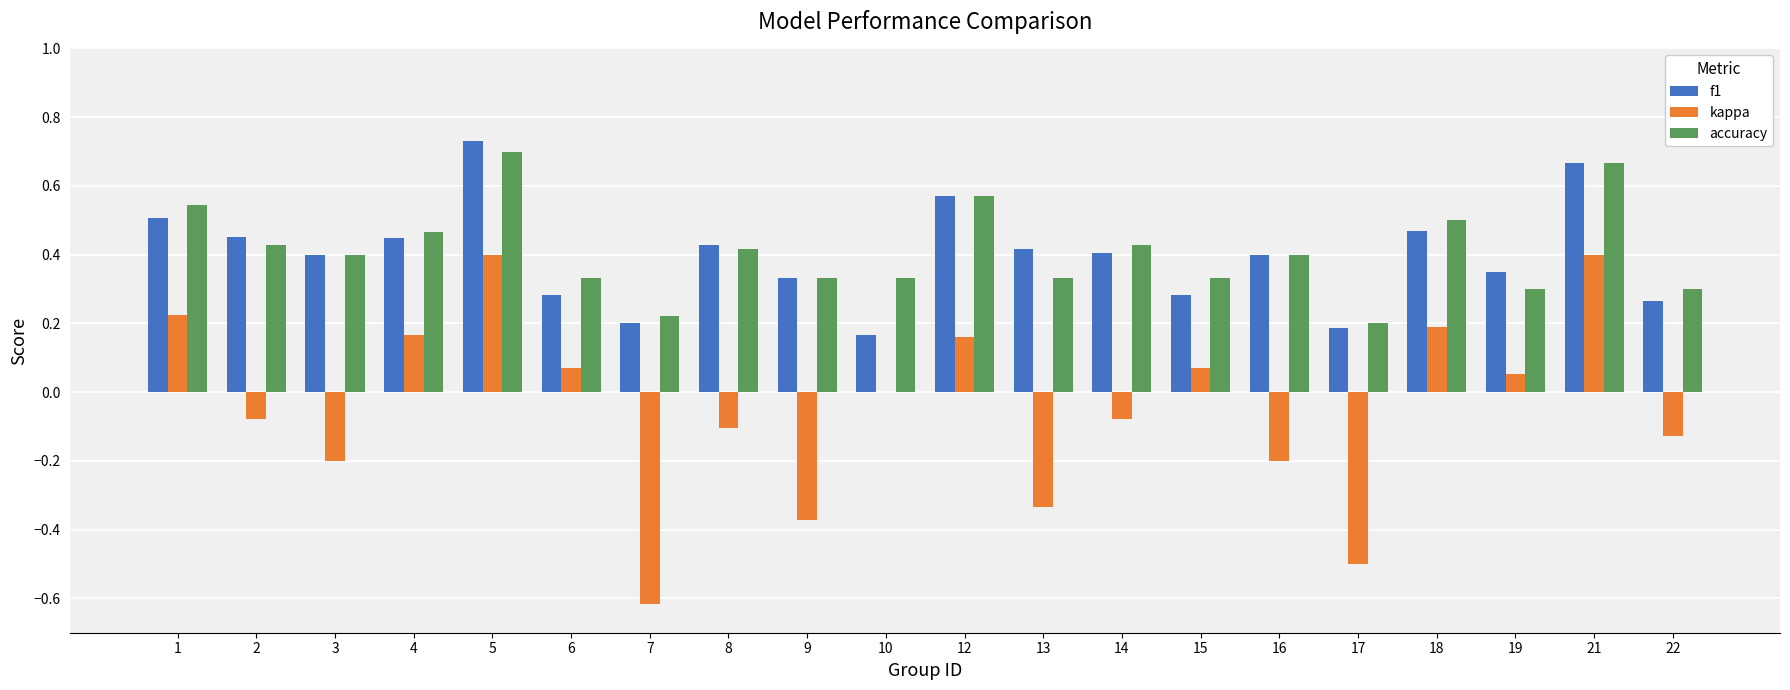

True or false: kappa has a value of 0.0 at 10.

True